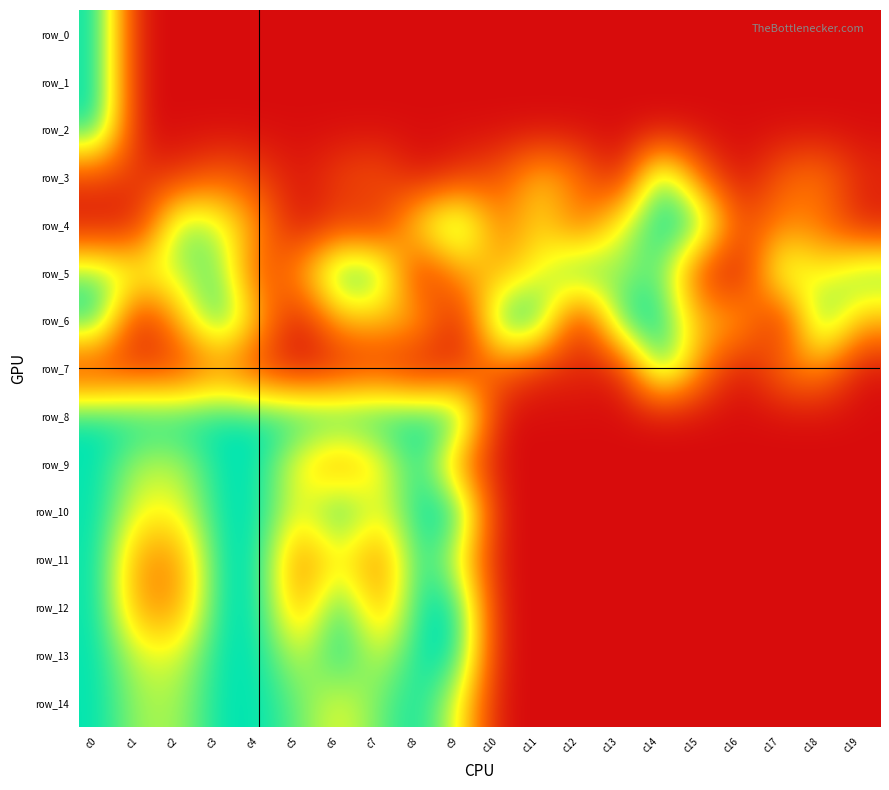

Reading left to right, transcribe all the data shown in this chart.

row_0: c0=1.0	c1=0.0	c2=0.0	c3=0.0	c4=0.0	c5=0.0	c6=0.0	c7=0.0	c8=0.0	c9=0.0	c10=0.0	c11=0.0	c12=0.0	c13=0.0	c14=0.0	c15=0.0	c16=0.0	c17=0.0	c18=0.0	c19=0.0
row_1: c0=1.0	c1=0.0	c2=0.0	c3=0.0	c4=0.0	c5=0.0	c6=0.0	c7=0.0	c8=0.0	c9=0.0	c10=0.0	c11=0.0	c12=0.0	c13=0.0	c14=0.0	c15=0.0	c16=0.0	c17=0.0	c18=0.0	c19=0.0
row_2: c0=1.0	c1=0.0	c2=0.0	c3=0.0	c4=0.0	c5=0.0	c6=0.0	c7=0.0	c8=0.0	c9=0.0	c10=0.0	c11=0.0	c12=0.0	c13=0.0	c14=0.0	c15=0.0	c16=0.0	c17=0.0	c18=0.0	c19=0.0
row_3: c0=0.2	c1=0.1	c2=0.1	c3=0.3	c4=0.2	c5=0.0	c6=0.2	c7=0.2	c8=0.0	c9=0.1	c10=0.2	c11=0.6	c12=0.3	c13=0.0	c14=1.0	c15=0.3	c16=0.0	c17=0.3	c18=0.4	c19=0.1
row_4: c0=0.0	c1=0.1	c2=0.9	c3=0.7	c4=0.4	c5=0.0	c6=0.2	c7=0.1	c8=0.7	c9=1.0	c10=0.3	c11=0.6	c12=0.3	c13=0.7	c14=1.0	c15=1.0	c16=0.2	c17=0.4	c18=0.3	c19=0.0
row_5: c0=0.9	c1=0.7	c2=0.8	c3=0.9	c4=0.2	c5=0.4	c6=1.0	c7=0.9	c8=0.0	c9=0.5	c10=0.5	c11=0.7	c12=1.0	c13=0.8	c14=0.9	c15=0.2	c16=0.0	c17=0.9	c18=0.6	c19=0.9
row_6: c0=1.0	c1=0.0	c2=0.5	c3=1.0	c4=0.5	c5=0.0	c6=0.5	c7=0.5	c8=0.5	c9=0.0	c10=1.0	c11=1.0	c12=0.0	c13=1.0	c14=1.0	c15=0.5	c16=0.5	c17=0.0	c18=1.0	c19=0.5
row_7: c0=0.1	c1=0.2	c2=0.1	c3=0.3	c4=0.1	c5=0.0	c6=0.1	c7=0.1	c8=0.0	c9=0.1	c10=0.3	c11=0.1	c12=0.1	c13=0.0	c14=1.0	c15=0.4	c16=0.0	c17=0.3	c18=0.4	c19=0.0
row_8: c0=1.0	c1=1.0	c2=1.0	c3=1.0	c4=1.0	c5=1.0	c6=1.0	c7=1.0	c8=1.0	c9=1.0	c10=0.0	c11=0.0	c12=0.0	c13=0.0	c14=0.0	c15=0.0	c16=0.0	c17=0.0	c18=0.0	c19=0.0
row_9: c0=1.0	c1=0.8	c2=0.8	c3=1.0	c4=1.0	c5=0.6	c6=0.4	c7=0.6	c8=1.0	c9=0.4	c10=0.0	c11=0.0	c12=0.0	c13=0.0	c14=0.0	c15=0.0	c16=0.0	c17=0.0	c18=0.0	c19=0.0
row_10: c0=1.0	c1=0.7	c2=0.7	c3=1.0	c4=1.0	c5=0.7	c6=1.0	c7=0.7	c8=1.0	c9=1.0	c10=0.0	c11=0.0	c12=0.0	c13=0.0	c14=0.0	c15=0.0	c16=0.0	c17=0.0	c18=0.0	c19=0.0
row_11: c0=1.0	c1=0.4	c2=0.4	c3=1.0	c4=1.0	c5=0.3	c6=0.7	c7=0.3	c8=1.0	c9=0.7	c10=0.0	c11=0.0	c12=0.0	c13=0.0	c14=0.0	c15=0.0	c16=0.0	c17=0.0	c18=0.0	c19=0.0
row_12: c0=1.0	c1=0.4	c2=0.4	c3=1.0	c4=1.0	c5=0.4	c6=1.0	c7=0.4	c8=1.0	c9=1.0	c10=0.0	c11=0.0	c12=0.0	c13=0.0	c14=0.0	c15=0.0	c16=0.0	c17=0.0	c18=0.0	c19=0.0
row_13: c0=1.0	c1=0.7	c2=0.7	c3=1.0	c4=1.0	c5=0.7	c6=1.0	c7=0.7	c8=1.0	c9=1.0	c10=0.0	c11=0.0	c12=0.0	c13=0.0	c14=0.0	c15=0.0	c16=0.0	c17=0.0	c18=0.0	c19=0.0
row_14: c0=1.0	c1=0.8	c2=0.8	c3=1.0	c4=1.0	c5=0.9	c6=0.7	c7=0.9	c8=1.0	c9=0.7	c10=0.0	c11=0.0	c12=0.0	c13=0.0	c14=0.0	c15=0.0	c16=0.0	c17=0.0	c18=0.0	c19=0.0